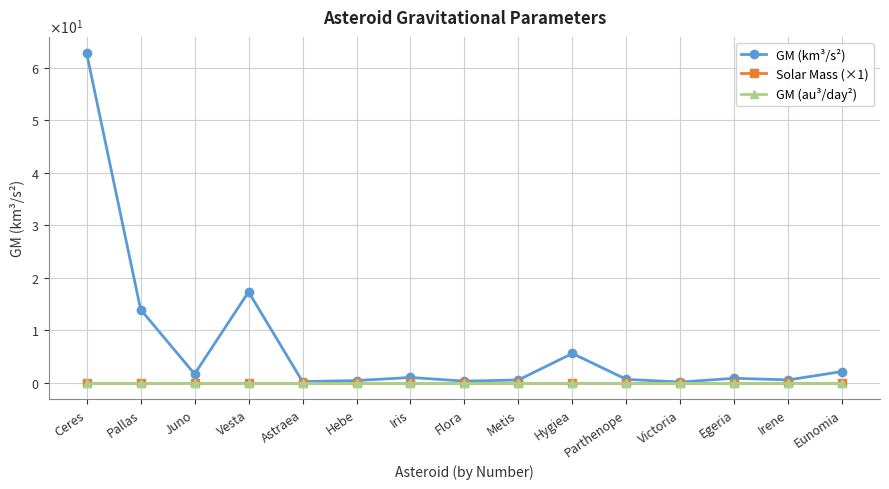

List the labels in order of GM (km³/s²) value, largest first.

Ceres, Vesta, Pallas, Hygiea, Eunomia, Juno, Iris, Egeria, Parthenope, Irene, Metis, Hebe, Flora, Astraea, Victoria